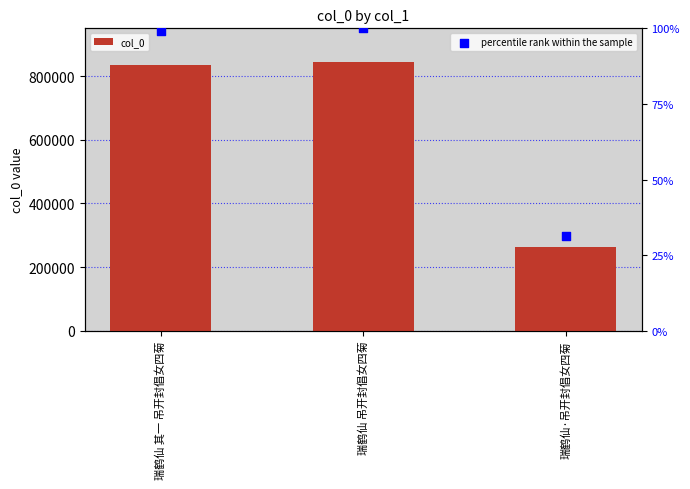

Which series contains the lowest Y value?

percentile rank within the sample